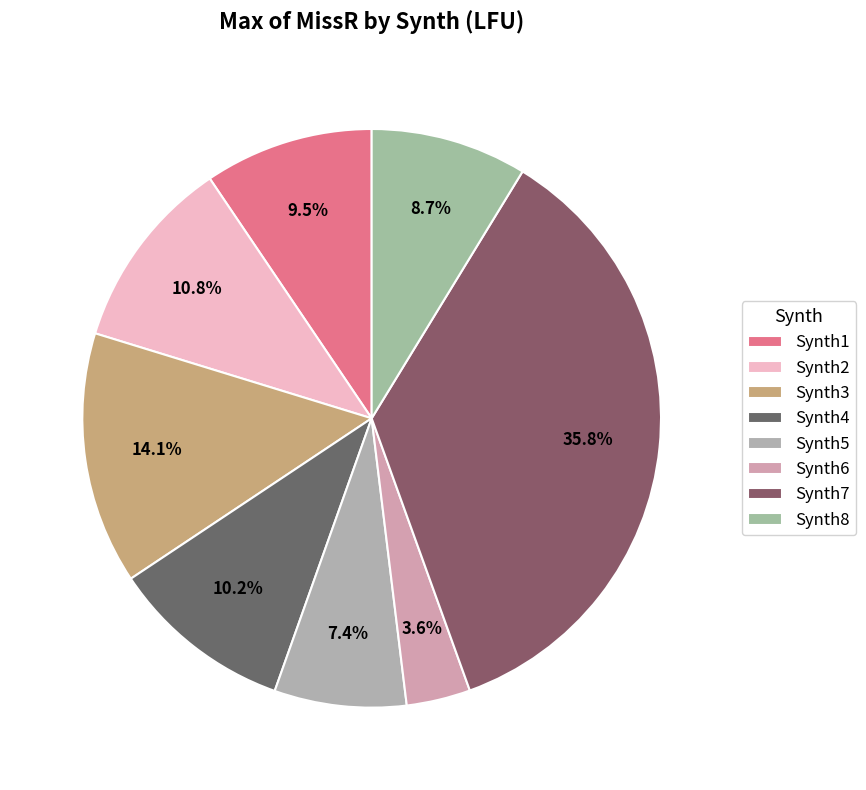

Is there a majority slice in this chart?

No